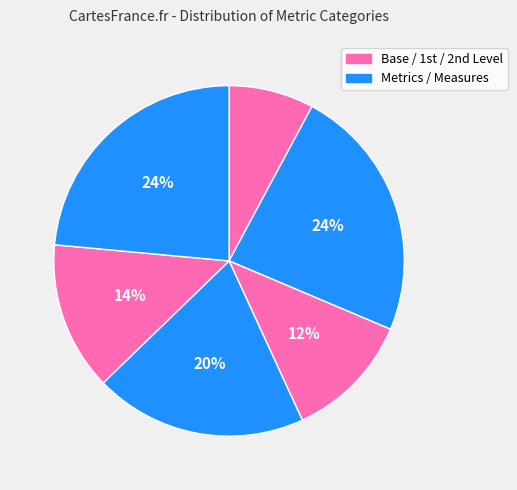

How many slices are in this pie chart?

6